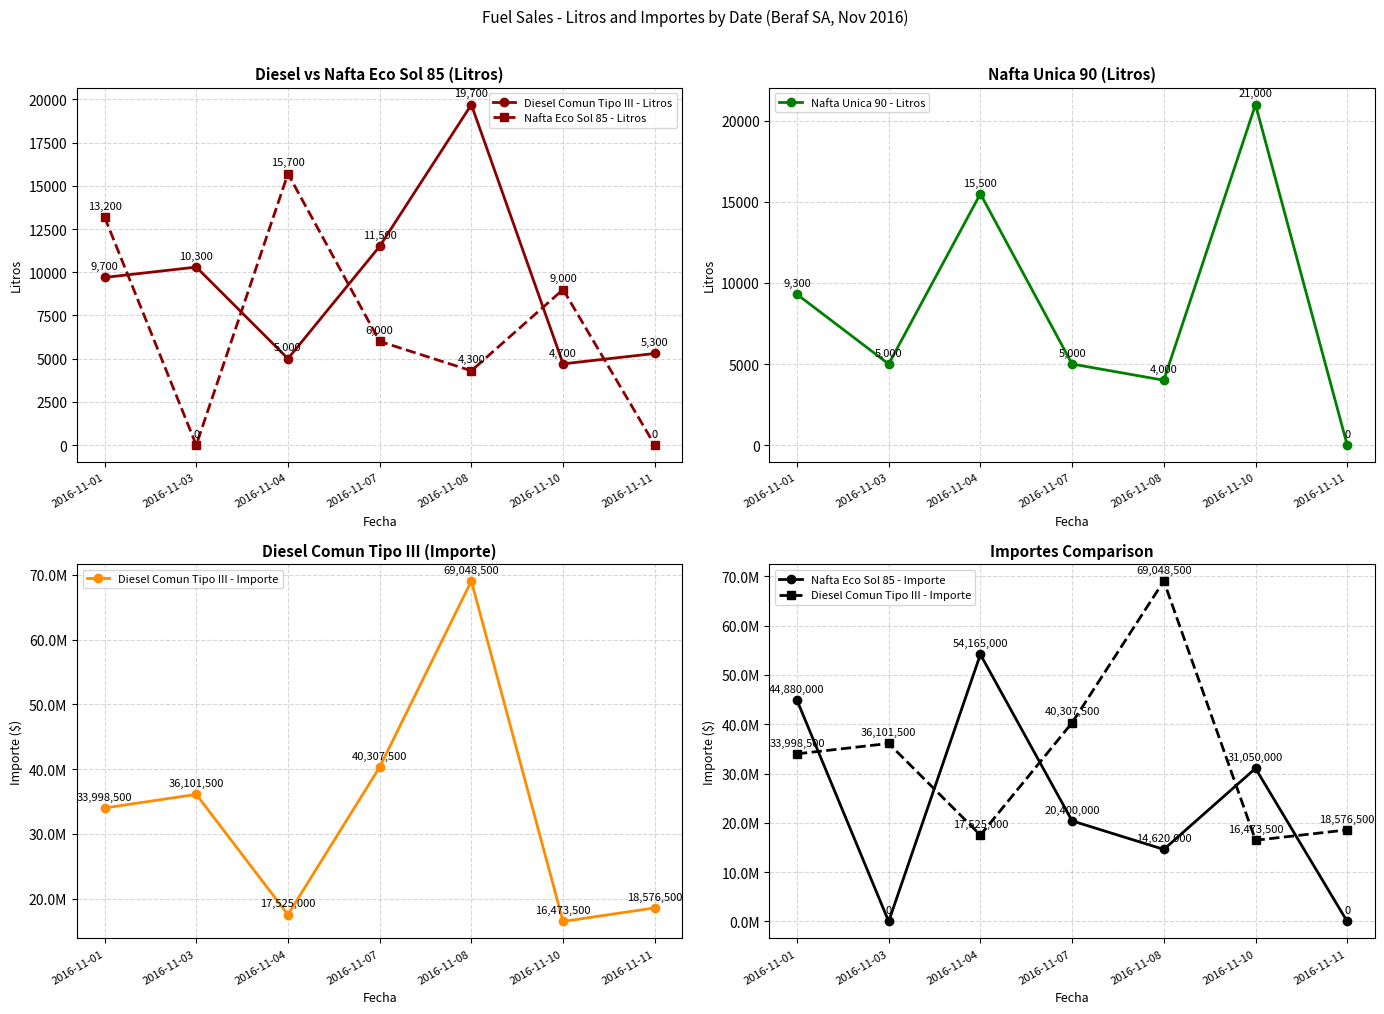

What is the lowest value of the Diesel Comun Tipo III - Importe series?

16473500